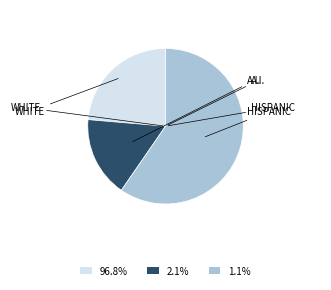

Approximately how many times larger is the value at 2.1% compared to 96.8%?

0.7